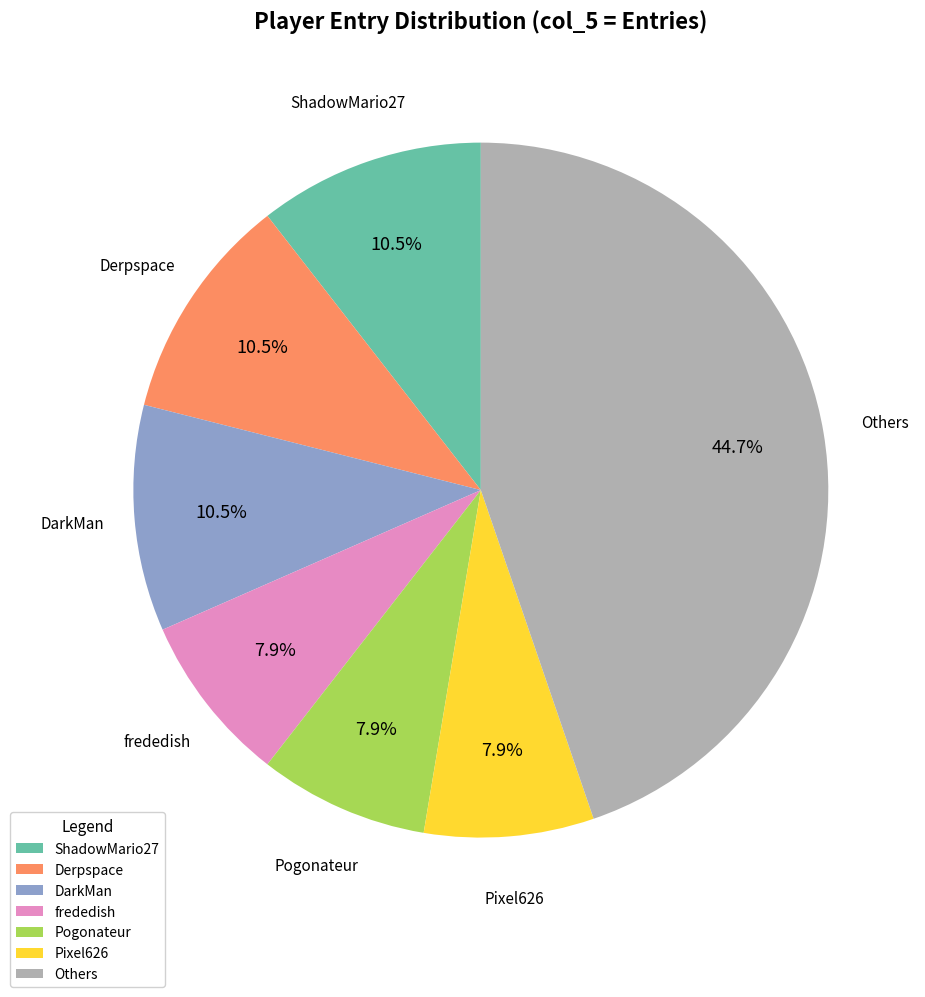

Which has a higher value, frededish or DarkMan?

DarkMan